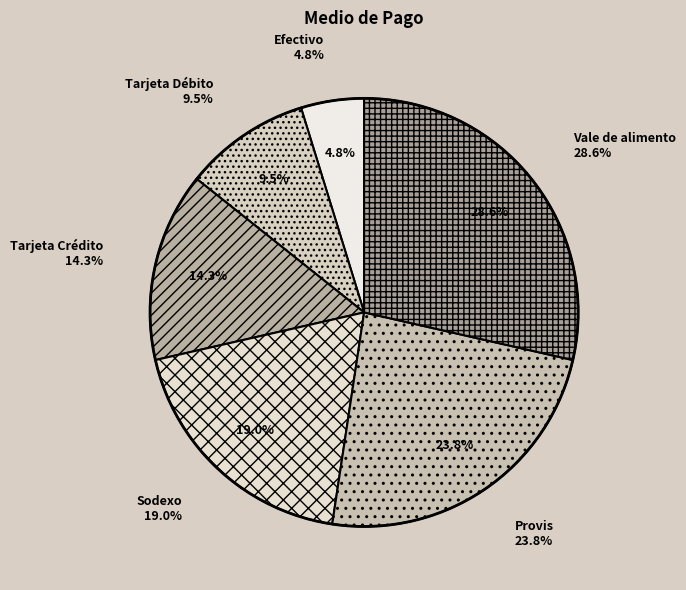

To the nearest percent, what is the average slice percentage?

17%